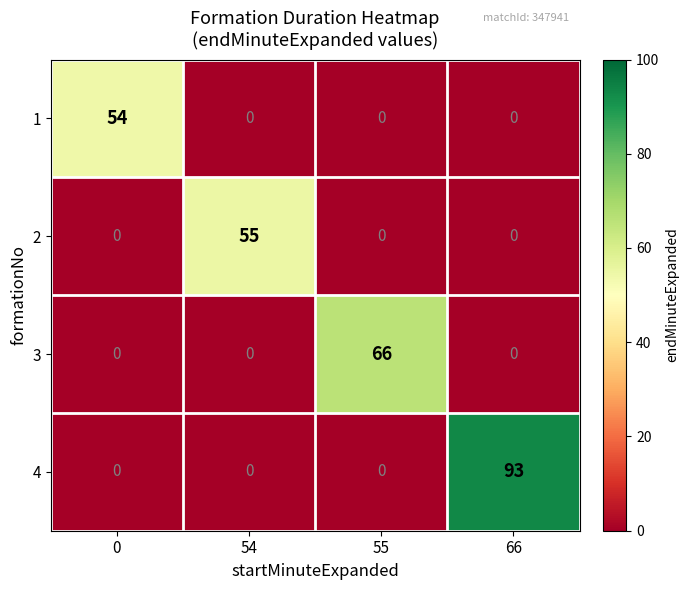

Rank the series by their maximum value, from lowest to highest.

1, 2, 3, 4